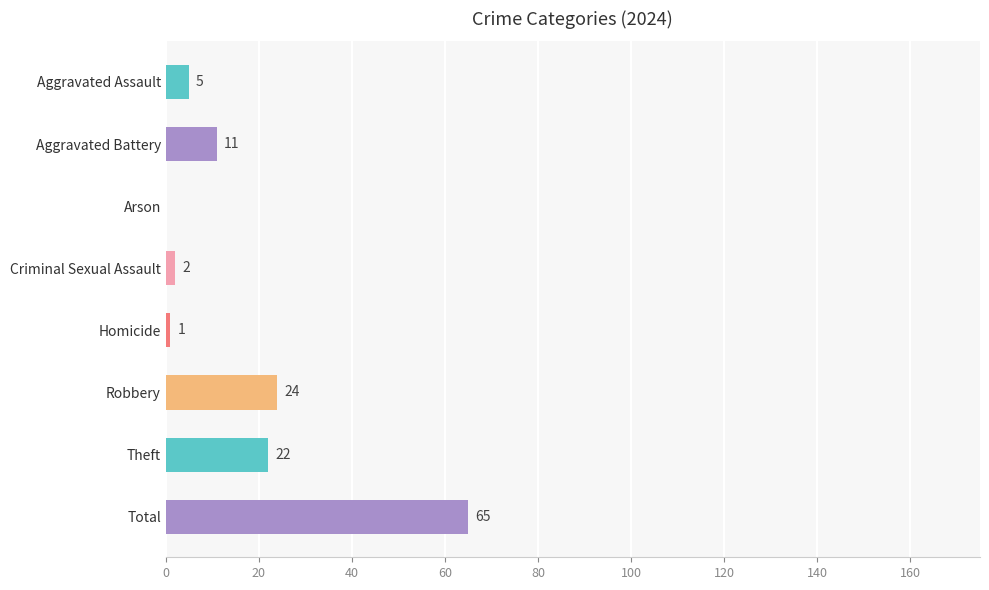

At which category does the chart reach its peak across all series?

Total